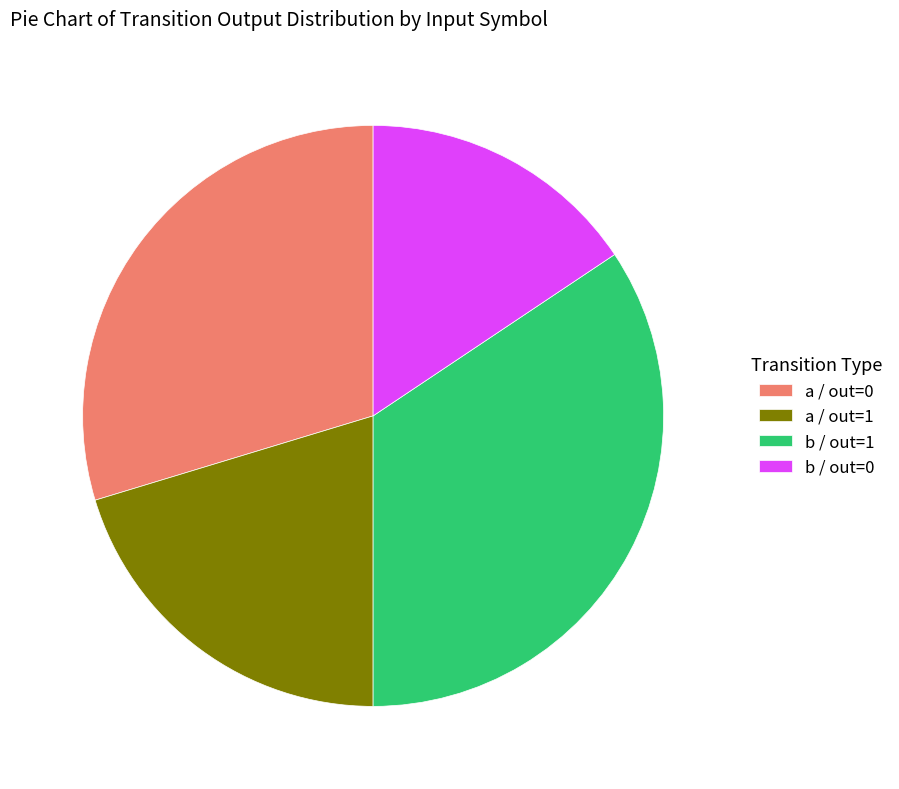

What is the smallest slice in the pie chart?

b / out=0